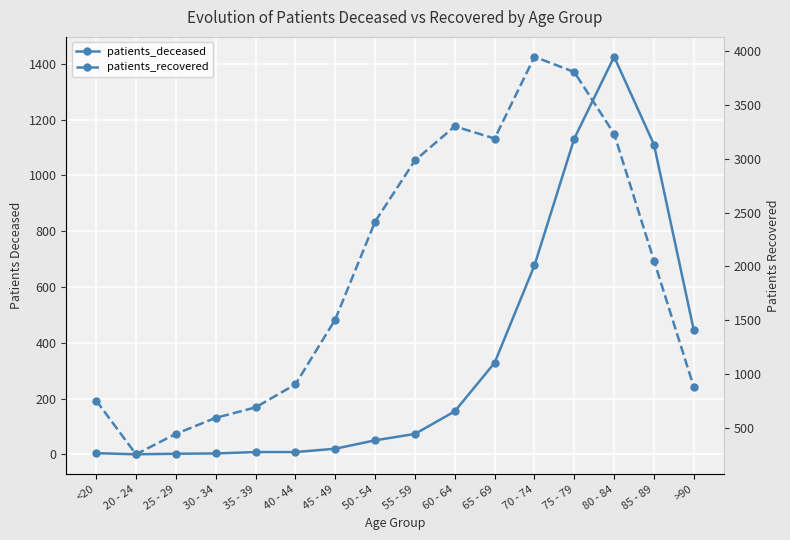

At how many categories does at least one series exceed 2494?

6